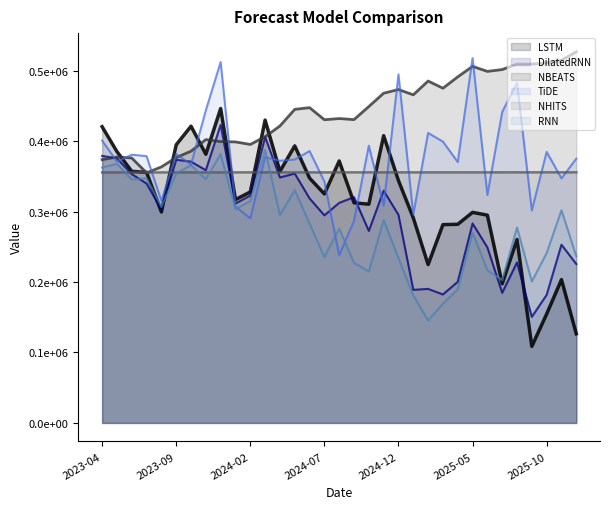

True or false: RNN and NBEATS cross at least once.

False